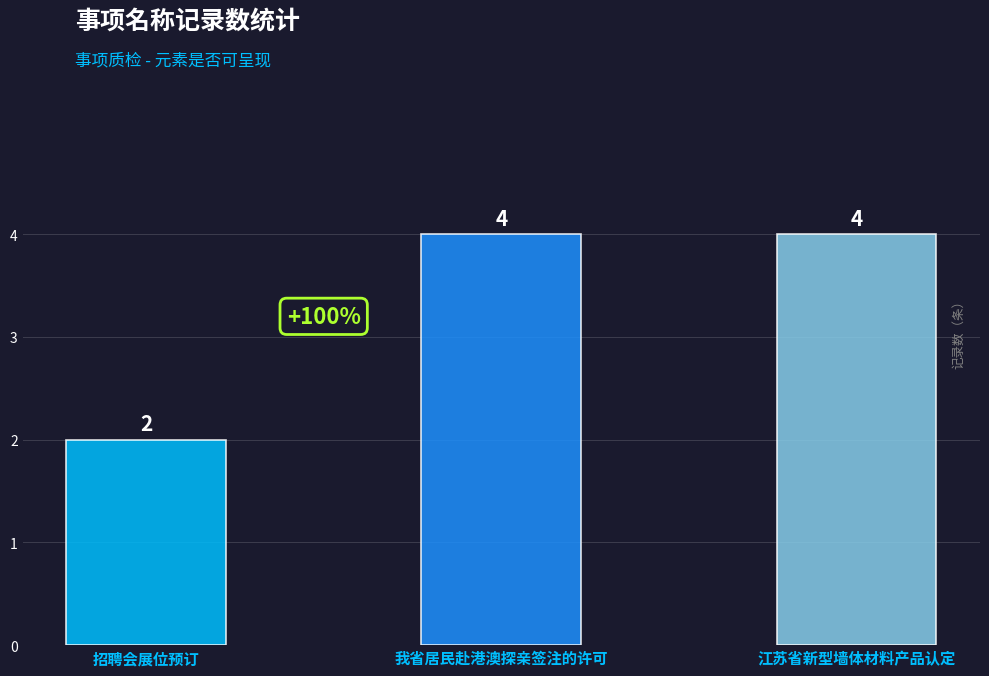

Is it true that the value at 江苏省新型墙体材料产品认定 is 4?

True